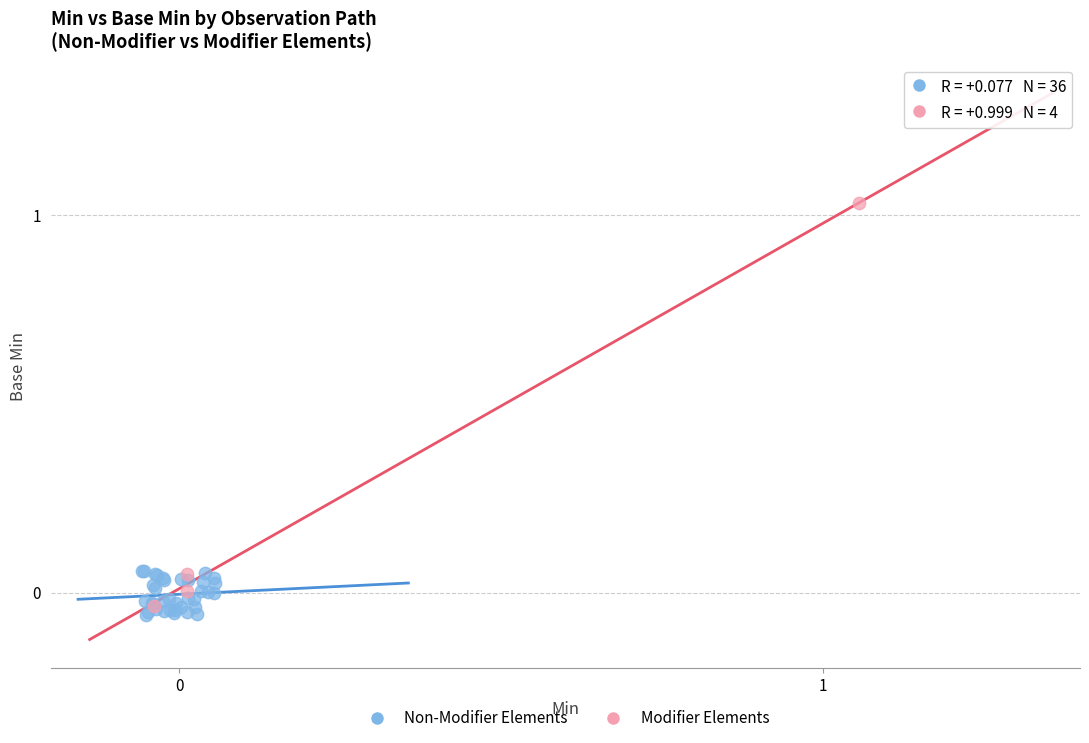

Which series contains the lowest Y value?

Non-Modifier Elements